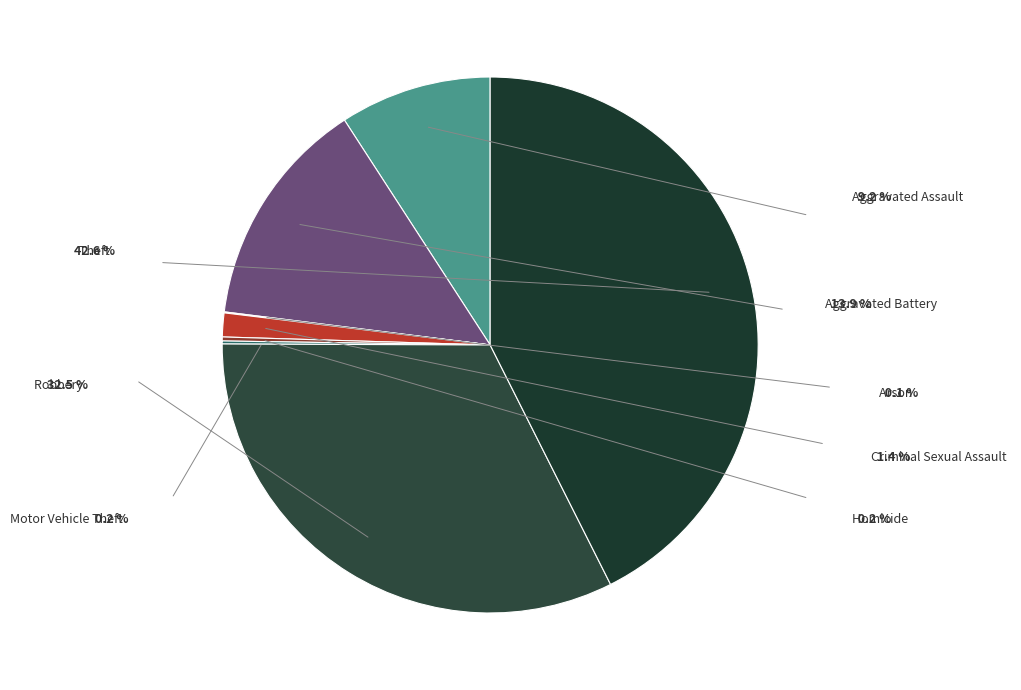

How much of the chart is everything except Aggravated Battery?

86.1%